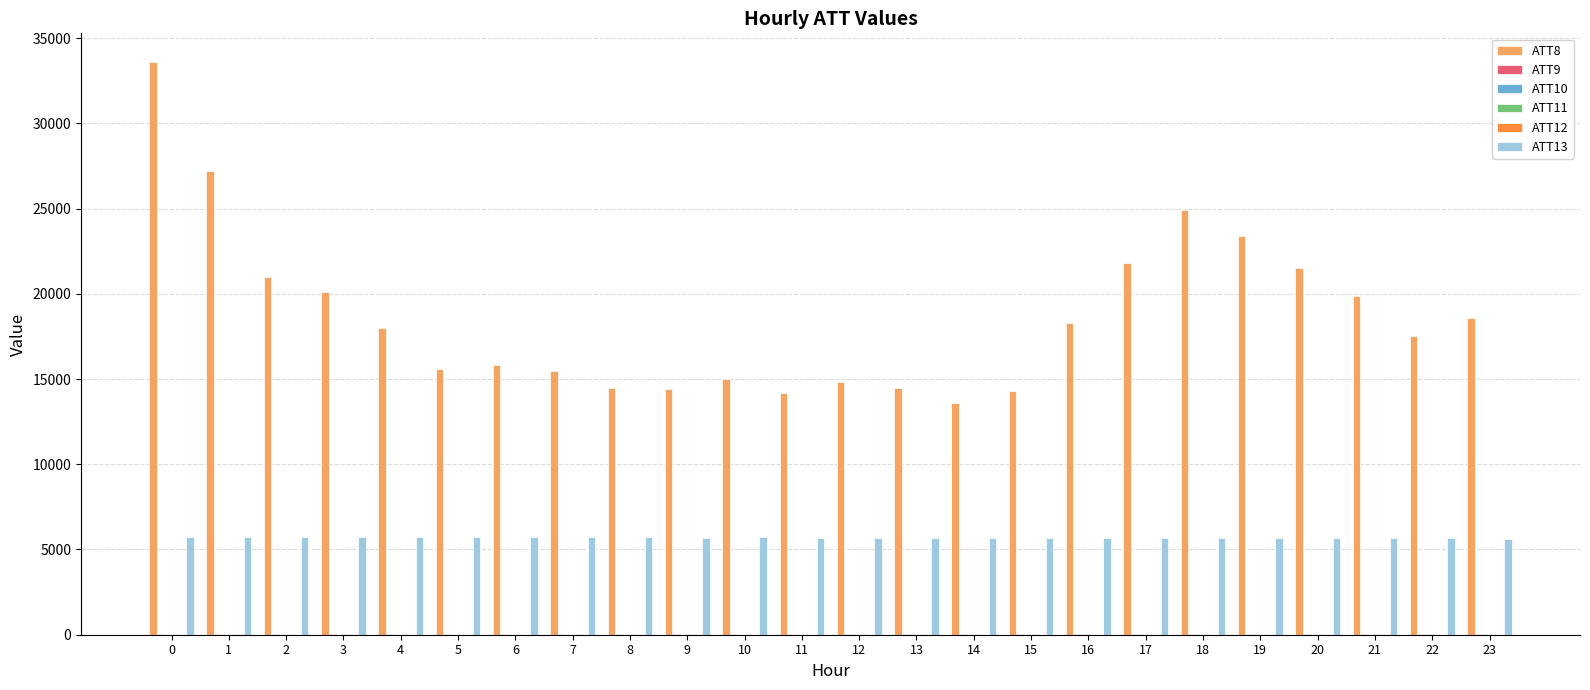

Are the bars horizontal?

No